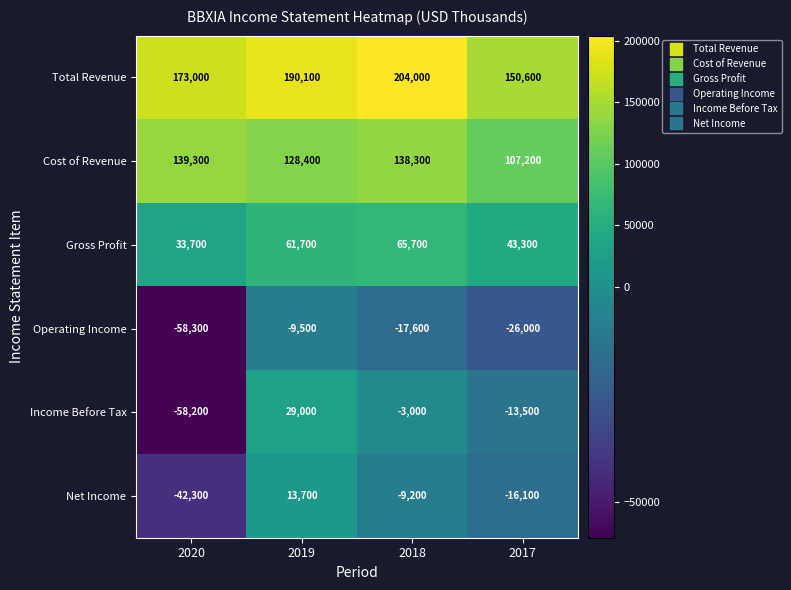

What is the spread (max minus min) of values at 2017?

176600